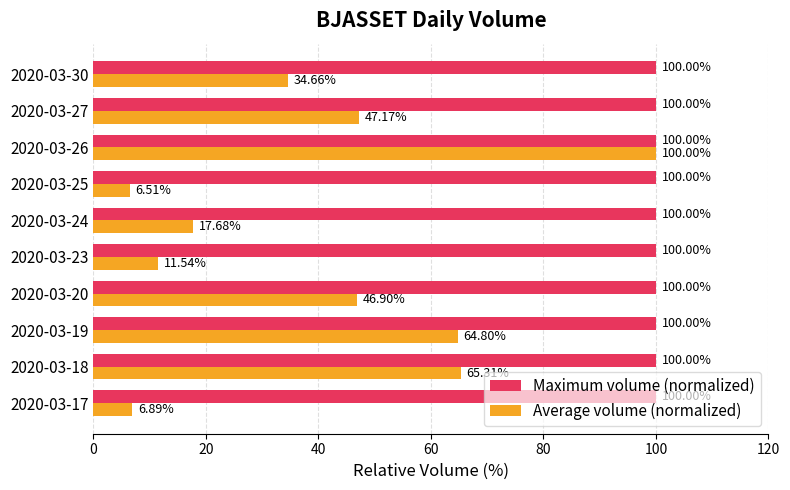

Rank the series at 2020-03-24 from highest to lowest value.

Maximum volume (normalized), Average volume (normalized)